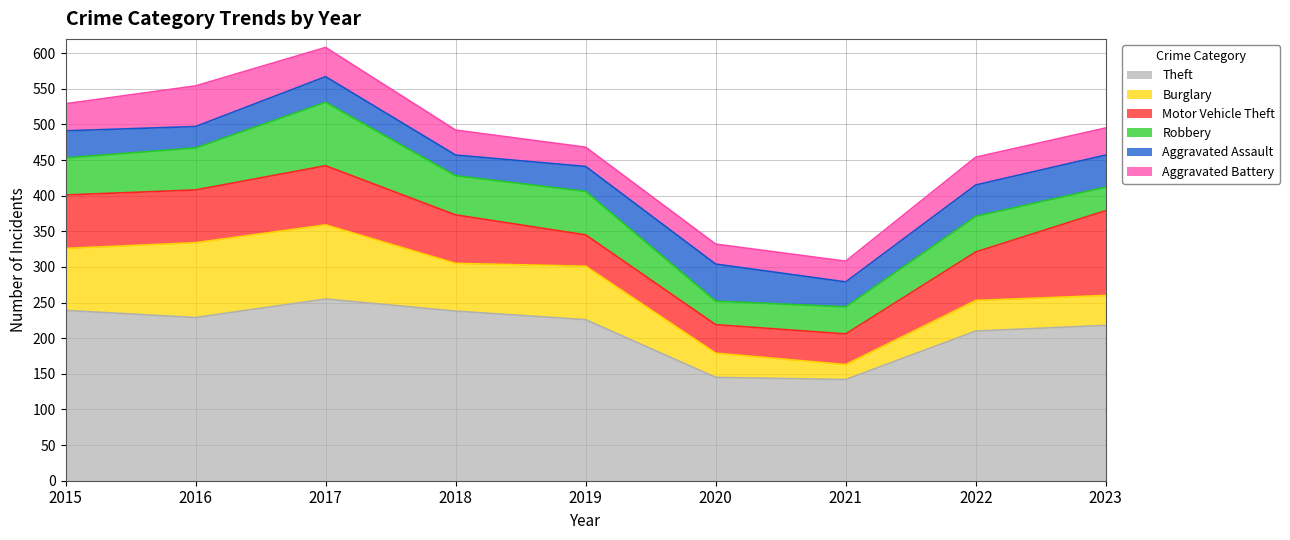

Which category has the lowest value across all series?

2021